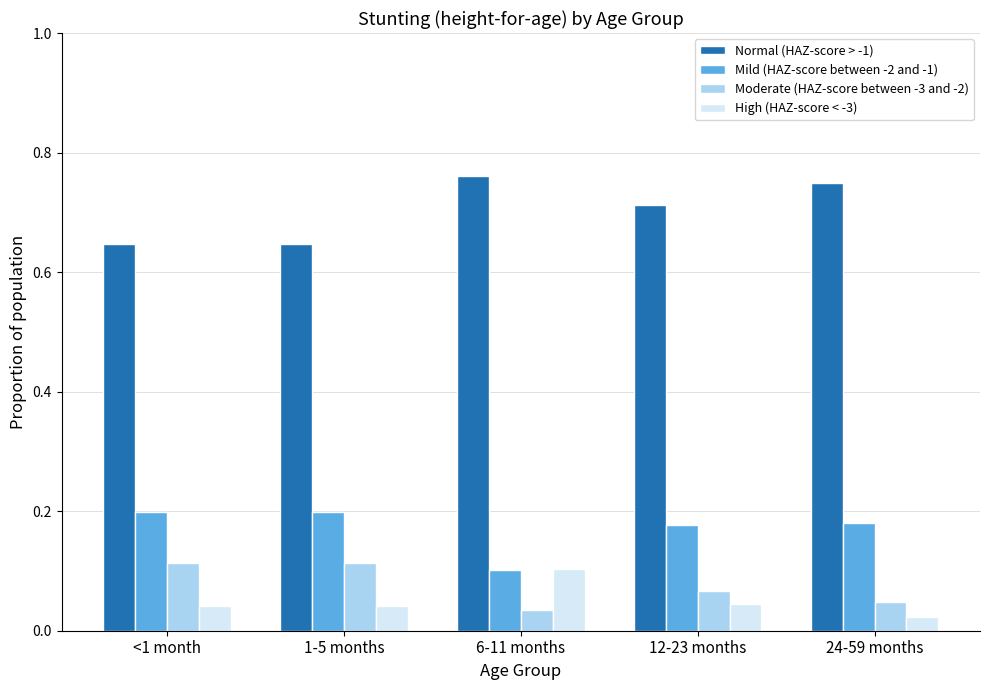

Between 1-5 months and 24-59 months, which series saw the biggest shift?

Normal (HAZ-score > -1)